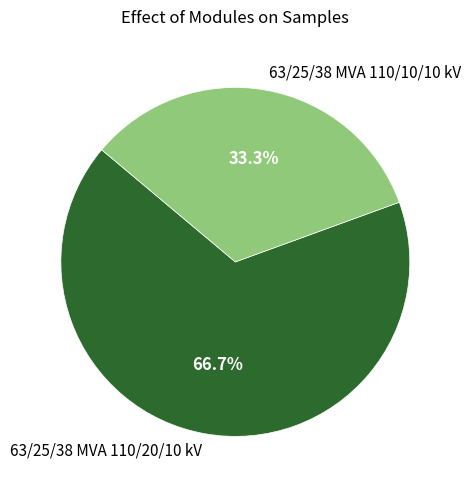

Combined, what portion of the pie is 63/25/38 MVA 110/10/10 kV and 63/25/38 MVA 110/20/10 kV?

100.0%